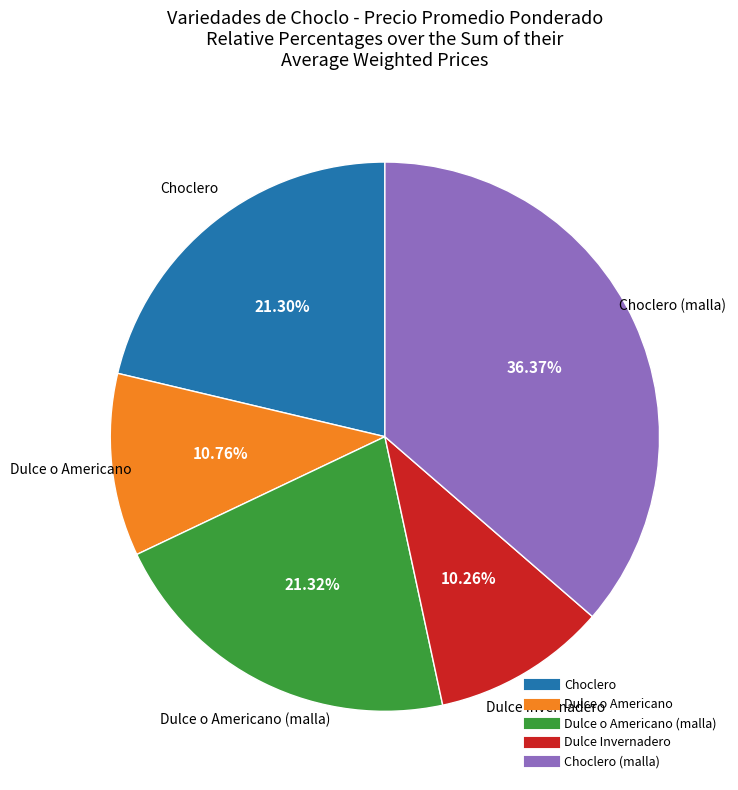

Is there a majority slice in this chart?

No